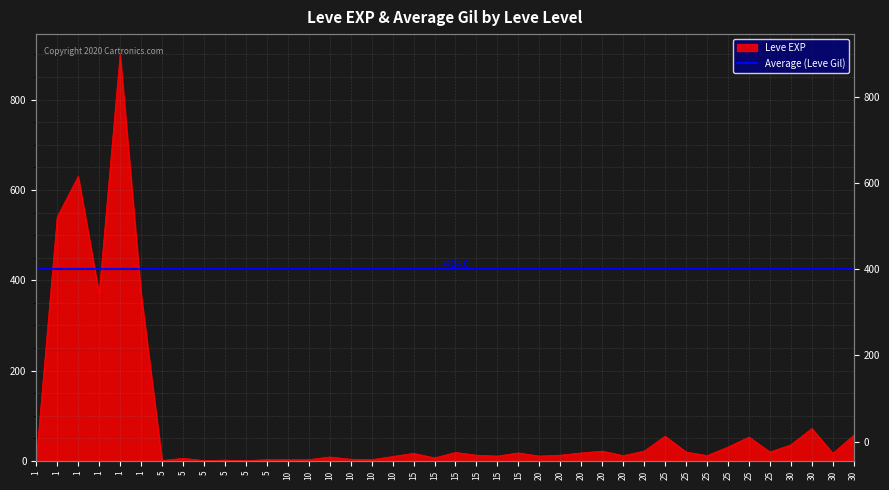

At which category does the chart reach its minimum across all series?

1